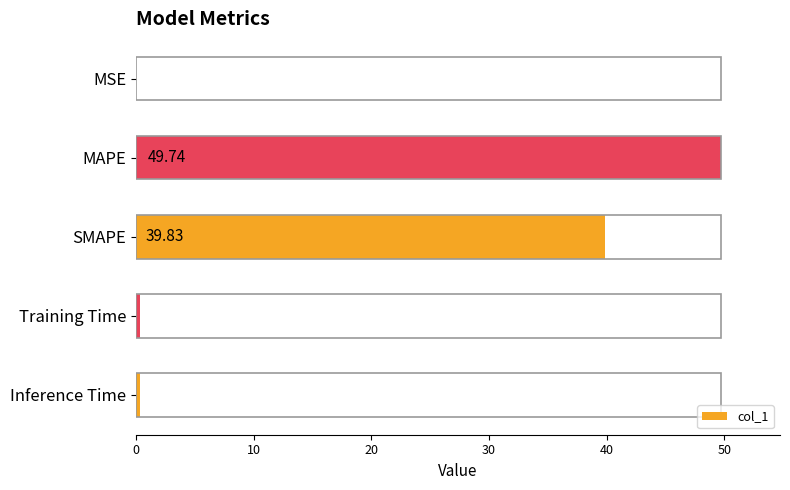

What is the sum of all values?

90.3